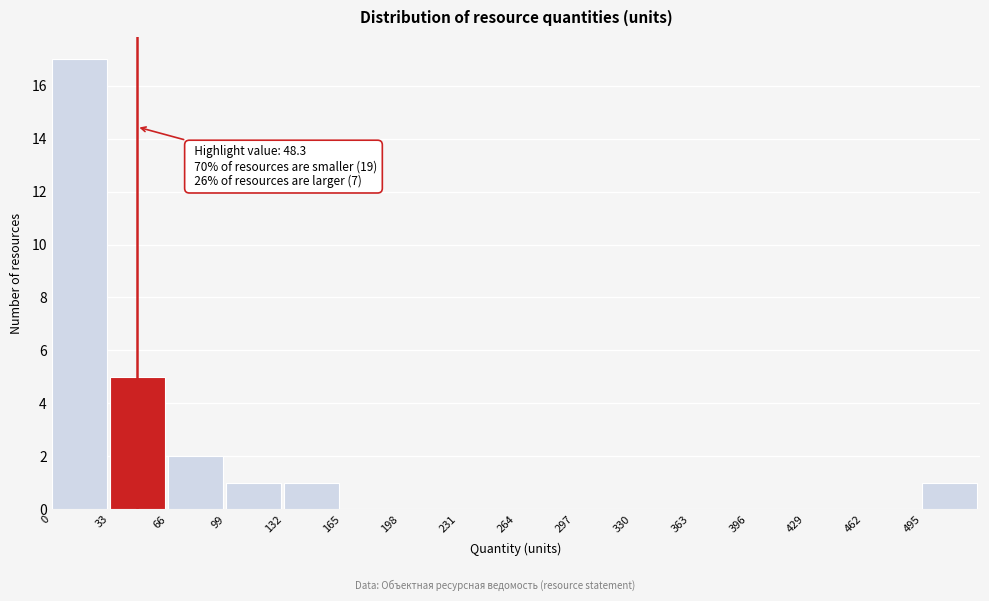

Which range on the x-axis has the tallest bar?

0 to 33